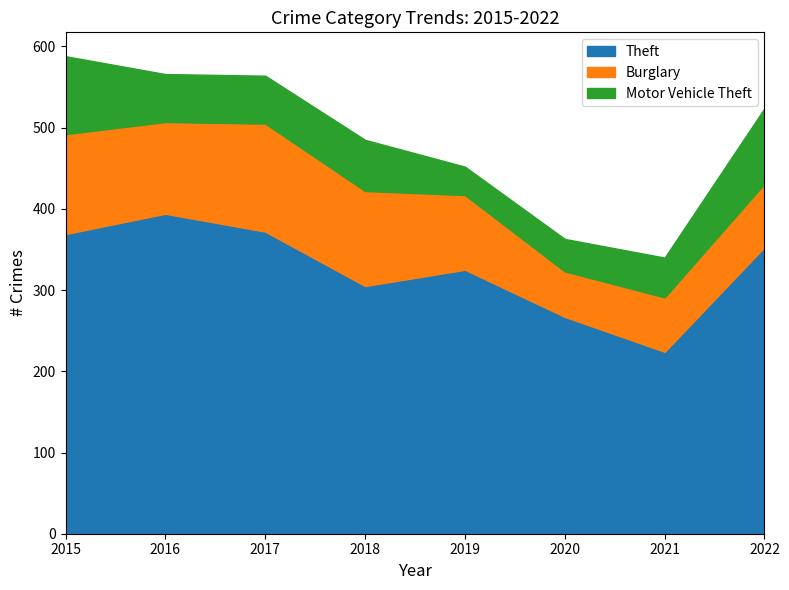

What is the spread (max minus min) of values at 2020?

227